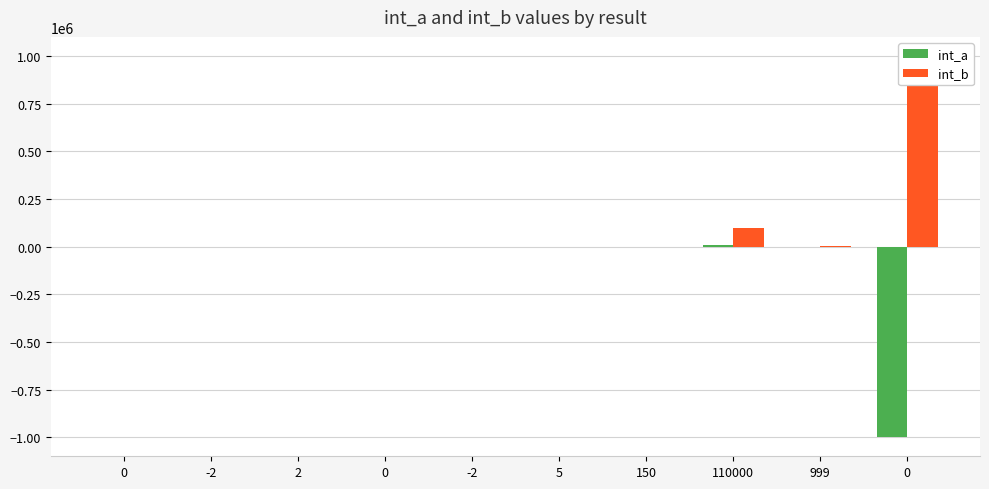

At which label is int_a closest to -494999?

-2